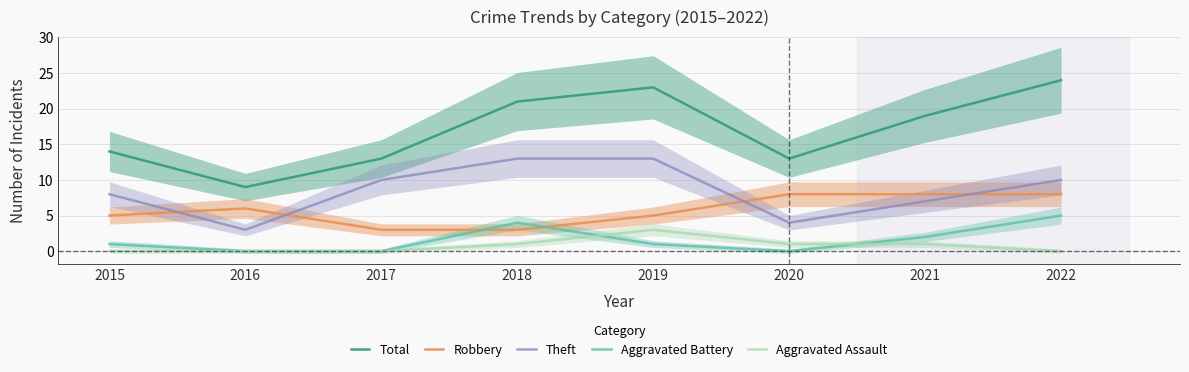

What are all the series names shown in the legend?

Total, Robbery, Theft, Aggravated Battery, Aggravated Assault